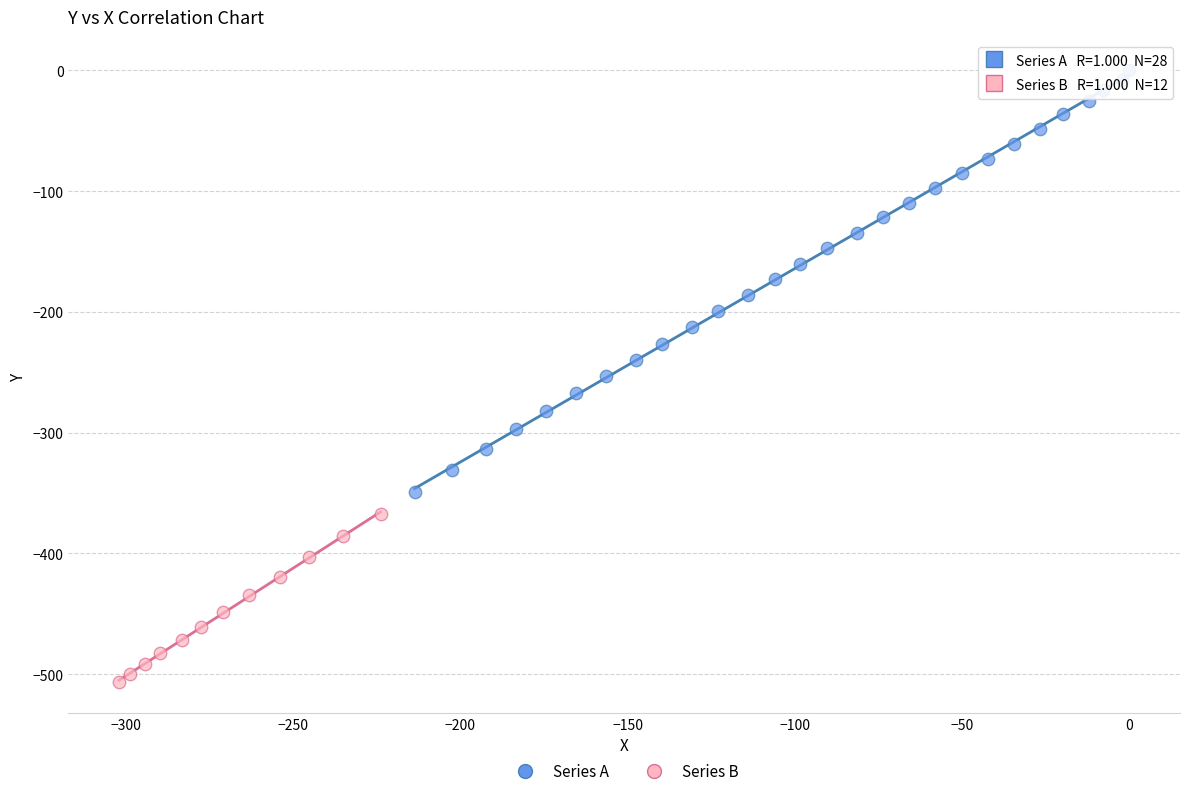

Which series contains the highest Y value?

Series A